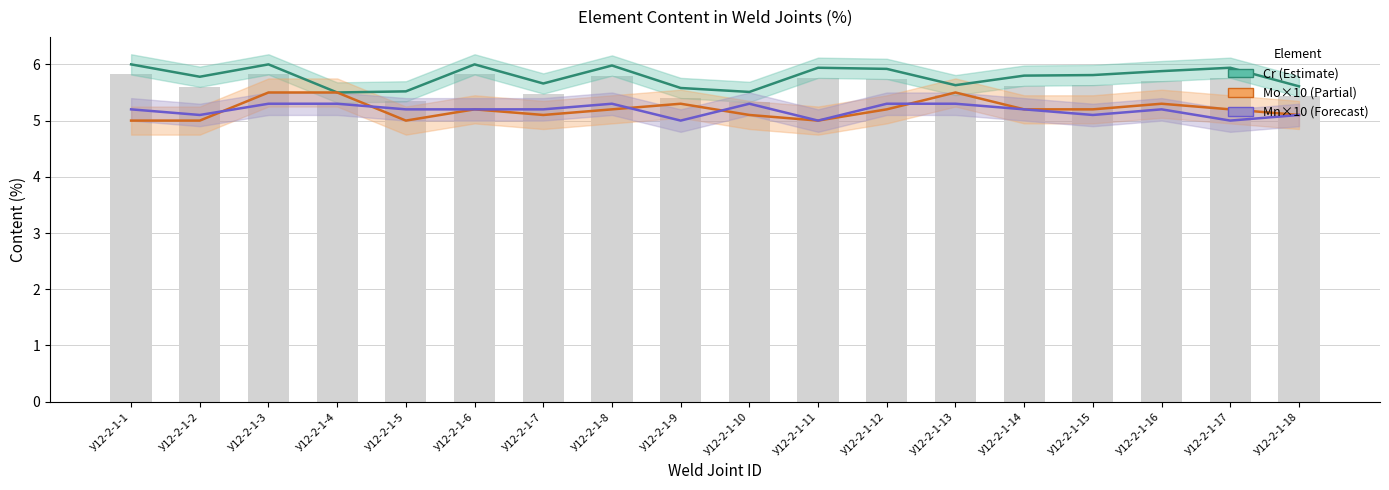

Between У12-2-1-6 and У12-2-1-14, which series saw the biggest shift?

Cr